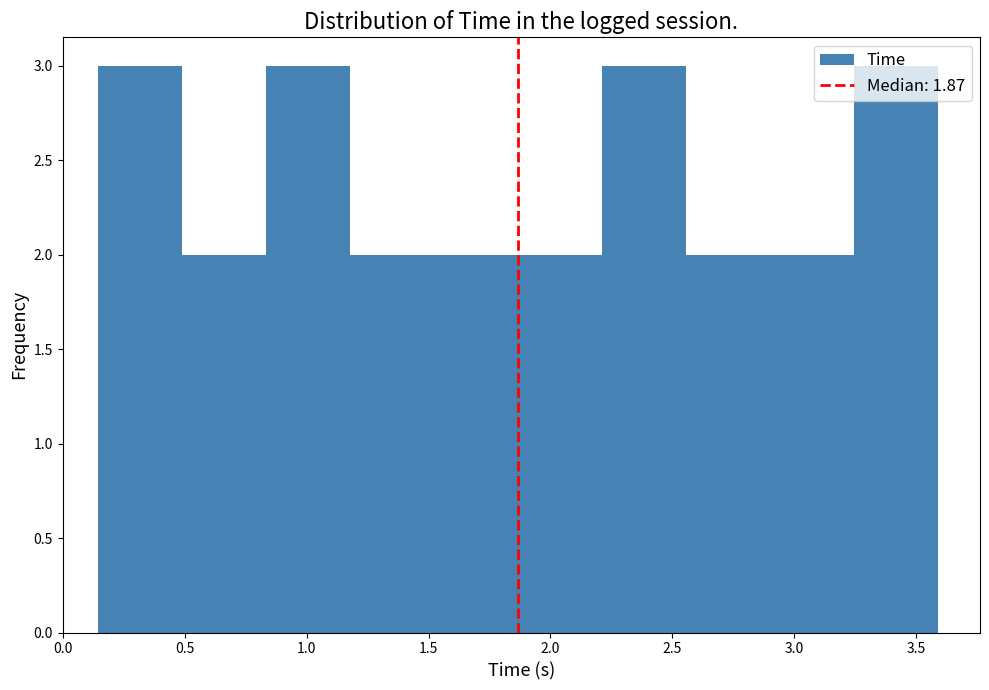

Reading left to right, list every bar in this chart as the range it spans on the x-axis followed by its height. Neither the bar edges nor the heights are printed on the chart, so give them approximately, as read against the axes.

0.15 to 0.50: 3
0.50 to 0.85: 2
0.85 to 1.20: 3
1.20 to 1.50: 2
1.50 to 1.85: 2
1.85 to 2.20: 2
2.20 to 2.55: 3
2.55 to 2.90: 2
2.90 to 3.25: 2
3.25 to 3.60: 3